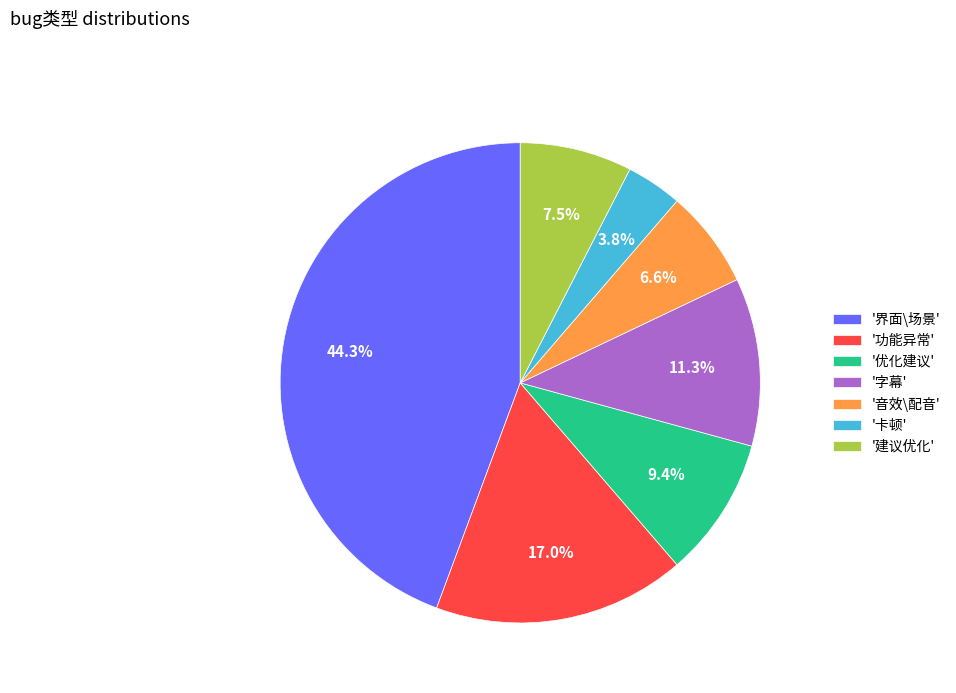

Approximately how many times larger is the value at '卡顿' compared to '字幕'?

0.3